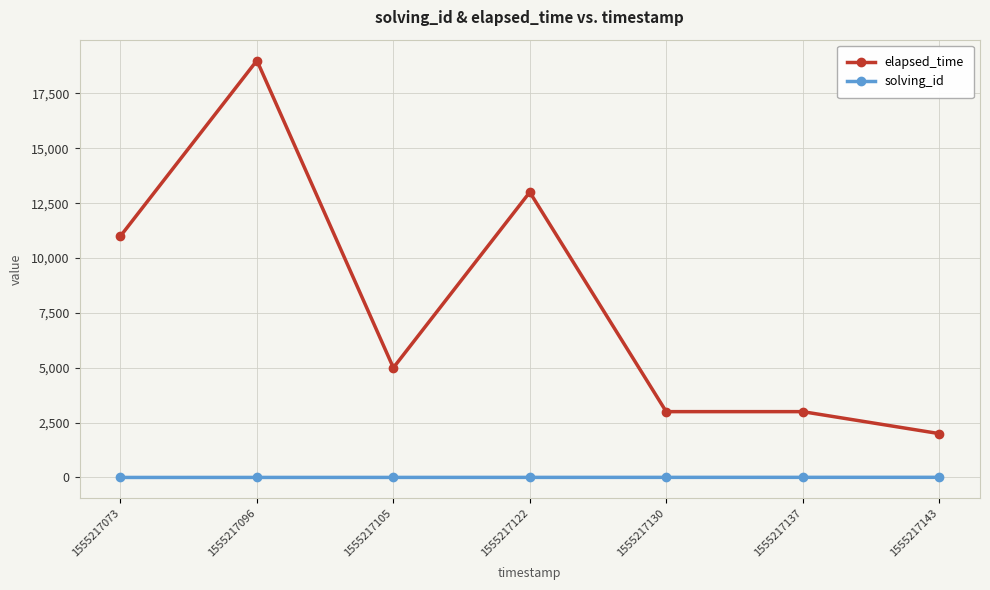

True or false: solving_id and elapsed_time cross at least once.

False